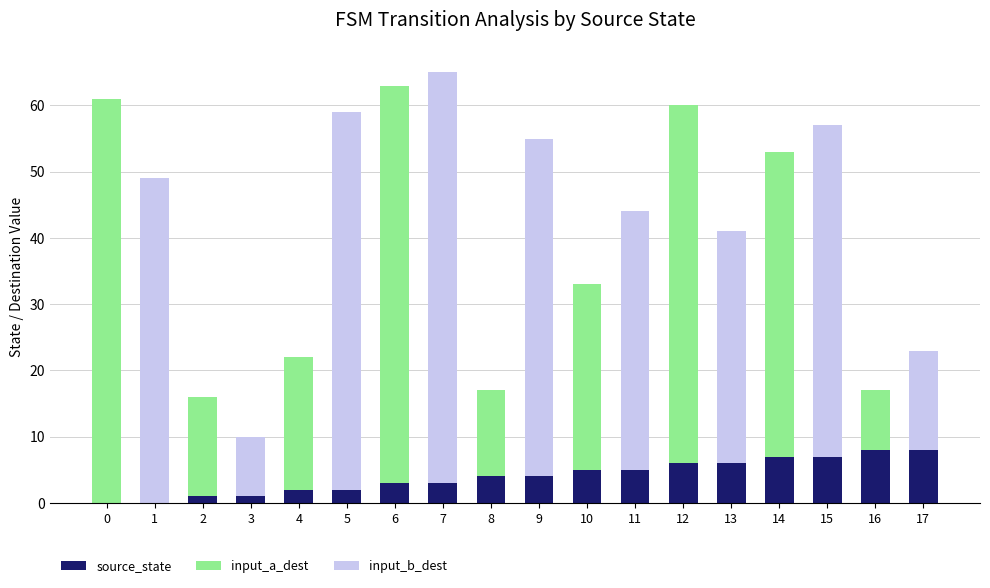

What is the total value across all series at 14?

53